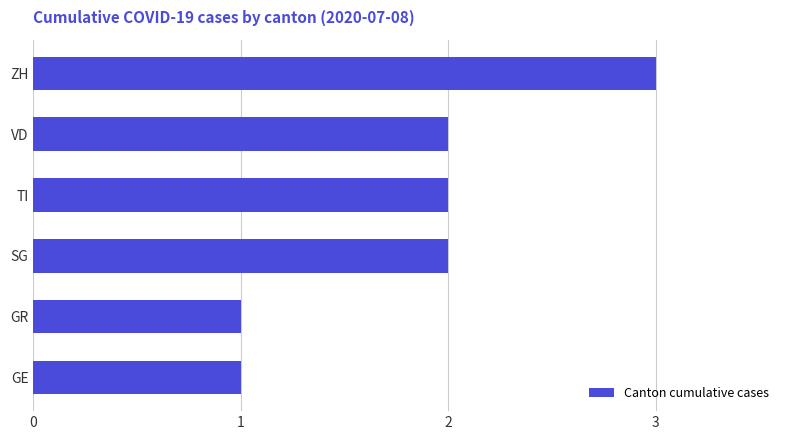

Reading bottom to top, extract all data points from this chart.

GE=1	GR=1	SG=2	TI=2	VD=2	ZH=3